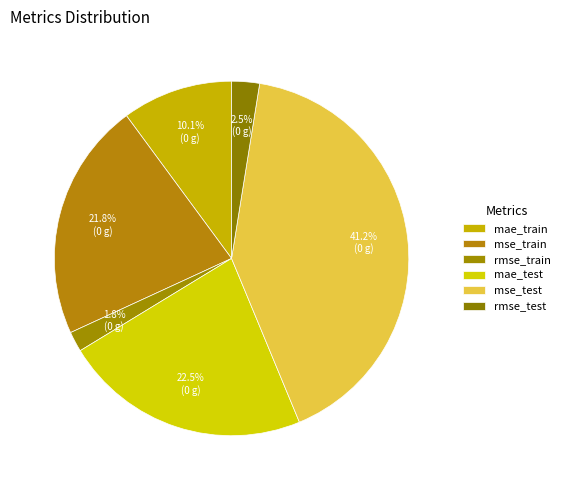

To the nearest percent, what is the difference between the rmse_test and mse_test slice percentages?

39%